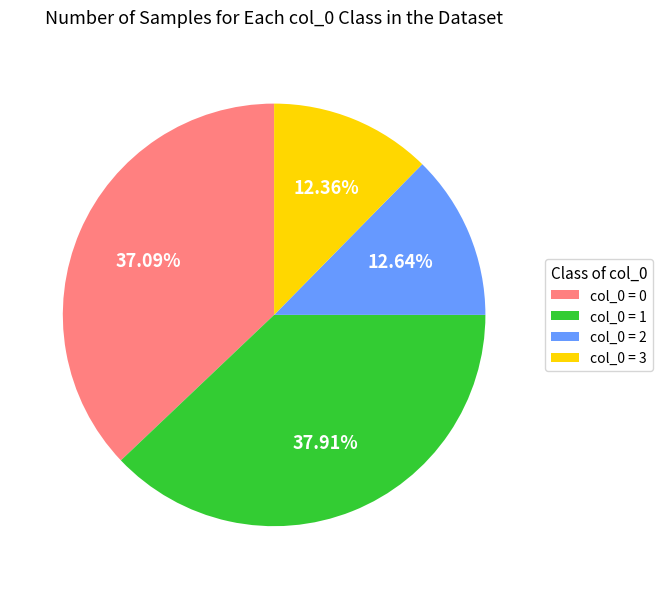

Combined, do col_0 = 3 and col_0 = 2 account for over 50%?

No